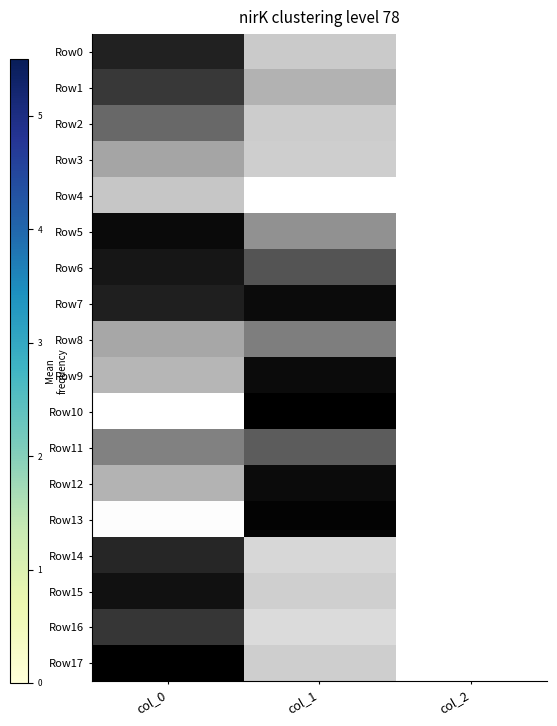

Rank the series at col_0 from highest to lowest value.

Row17, Row5, Row15, Row6, Row7, Row0, Row14, Row16, Row1, Row2, Row11, Row3, Row8, Row12, Row9, Row4, Row13, Row10